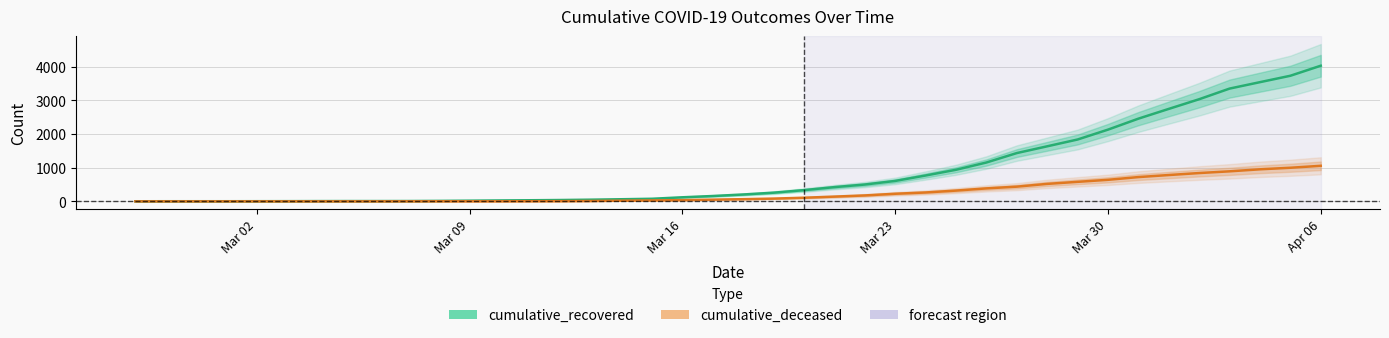

Does the chart have visible grid lines?

Yes